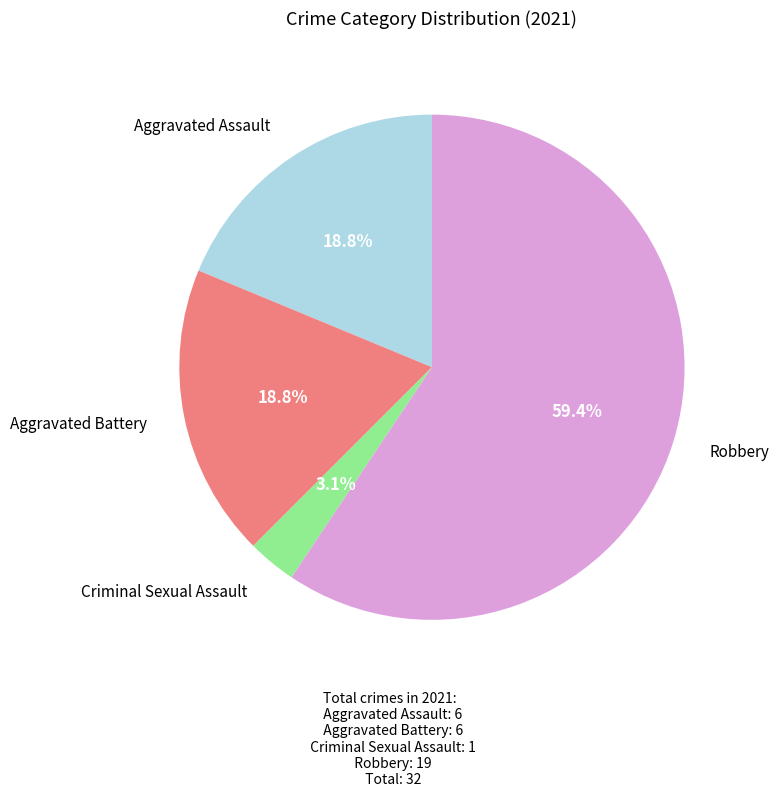

Is there any slice that represents more than half of the pie?

Yes